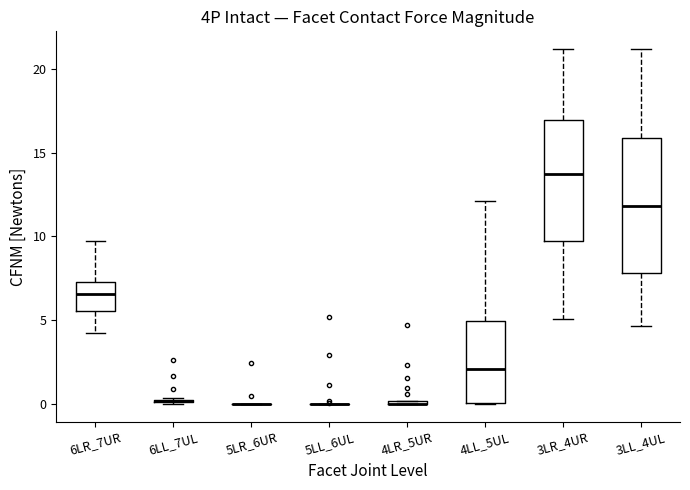

Where does the lower whisker of the box for 3LR_4UR end on the y-axis? The values are not printed on the chart, so give them approximately, as read against the axis.

5.0